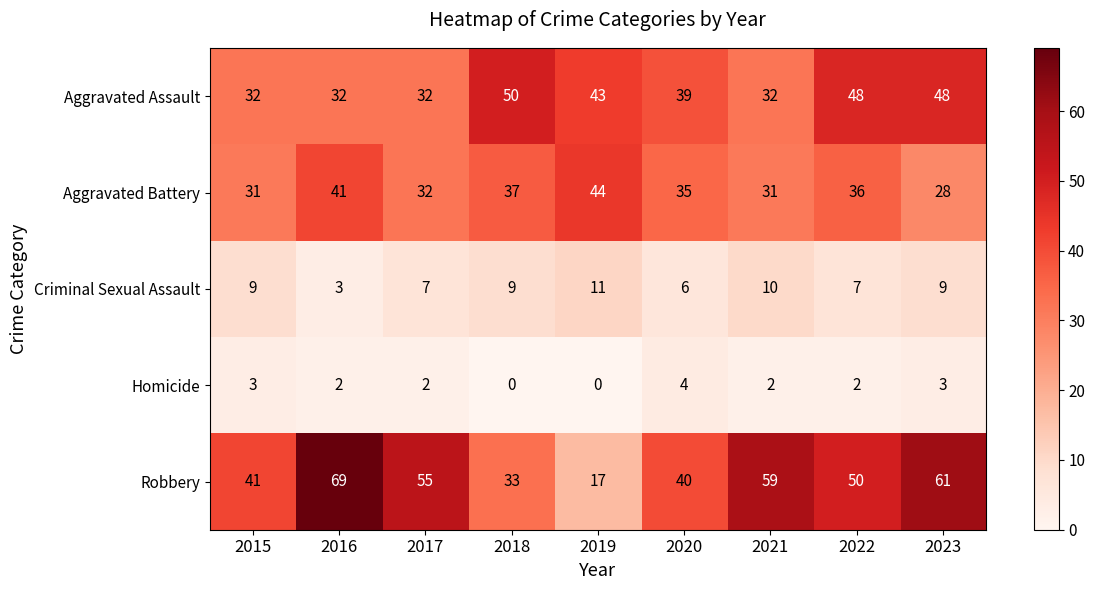

The Robbery series shows 17 at 2019. True or false?

True